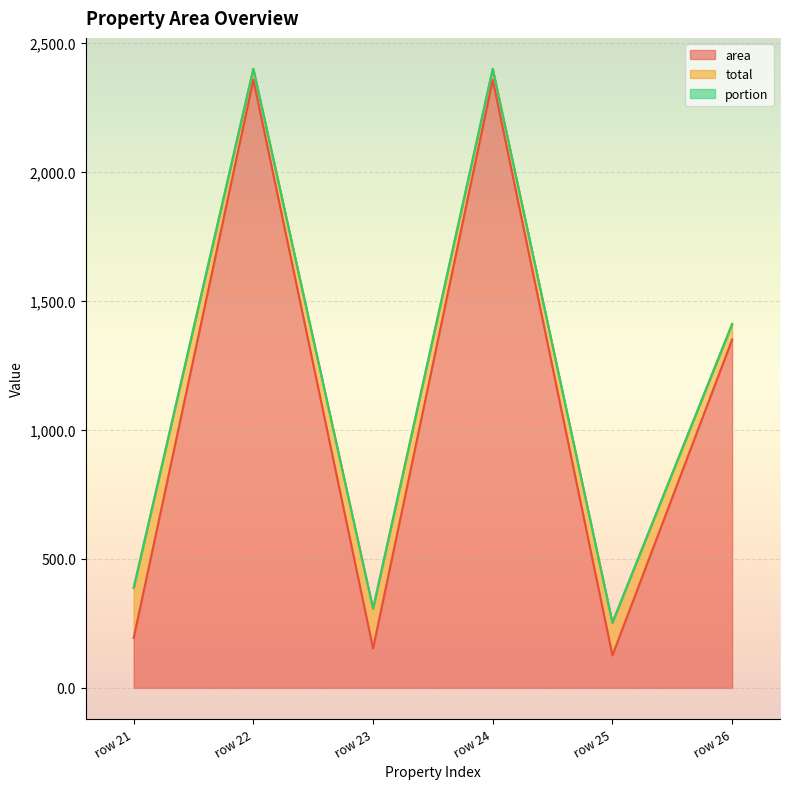

What is the maximum value for area?

2357.5